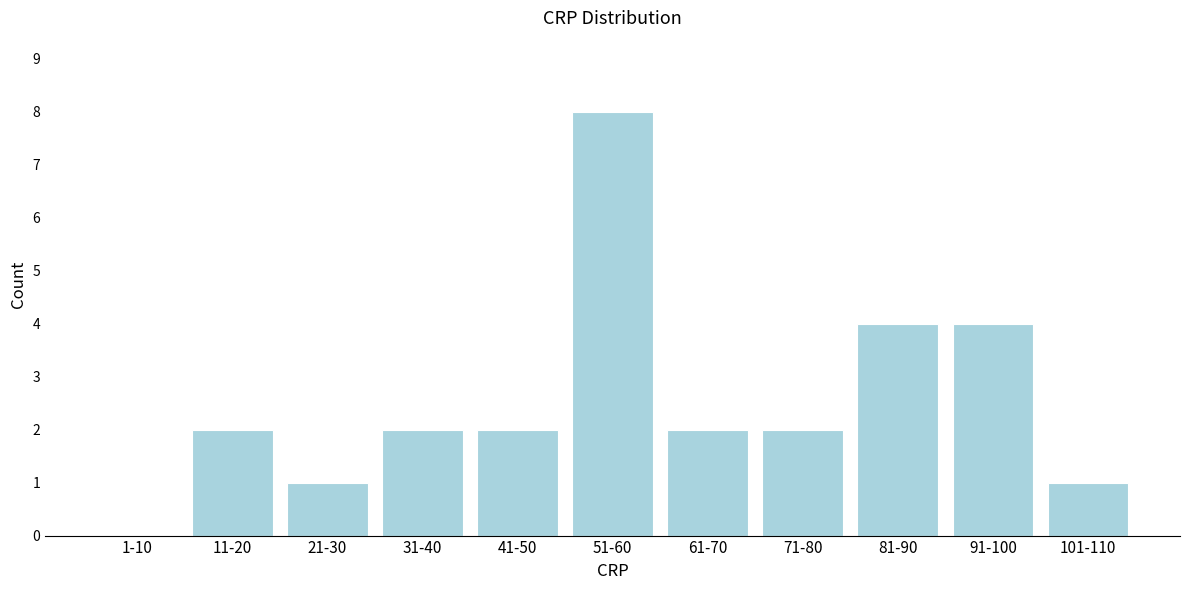

Reading left to right, list all the values displayed in this chart.

1-10=0	11-20=2	21-30=1	31-40=2	41-50=2	51-60=8	61-70=2	71-80=2	81-90=4	91-100=4	101-110=1